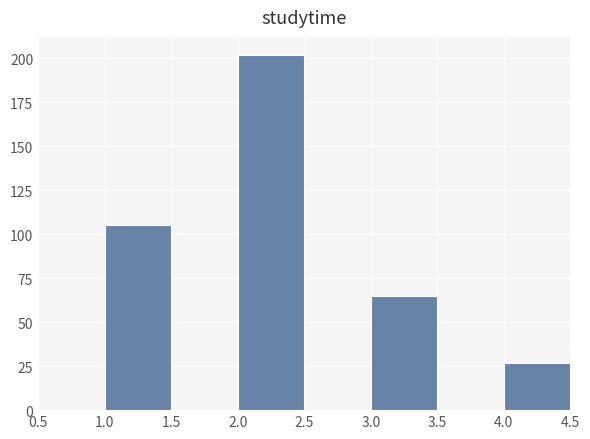

Reading left to right, list every bar in this chart as the range it spans on the x-axis followed by its height. The values are not printed on the chart, so give them approximately, as read against the axis.

0.5 to 1.0: 0
1.0 to 1.5: 105
1.5 to 2.0: 0
2.0 to 2.5: 200
2.5 to 3.0: 0
3.0 to 3.5: 65
3.5 to 4.0: 0
4.0 to 4.5: 25